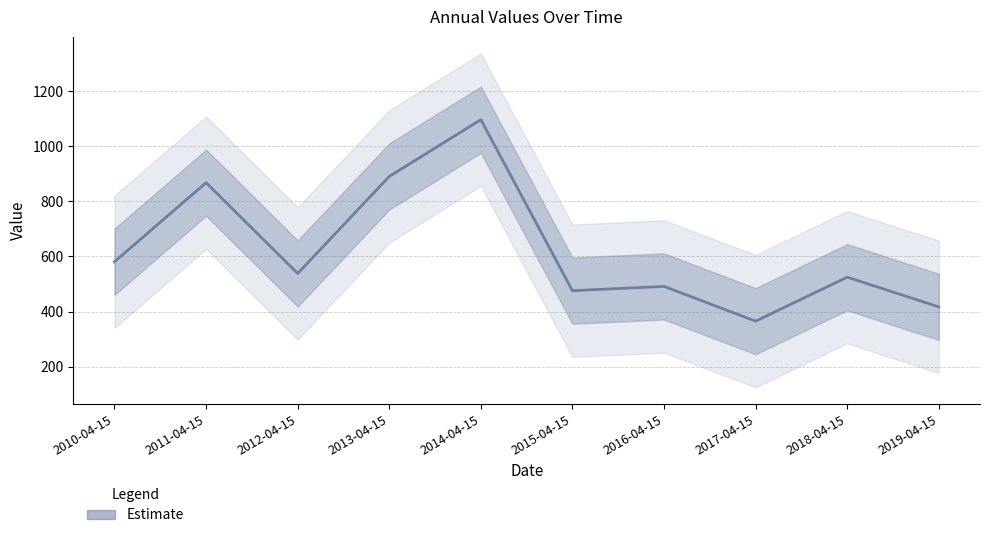

What is the difference between the second highest and second lowest values?

472.9